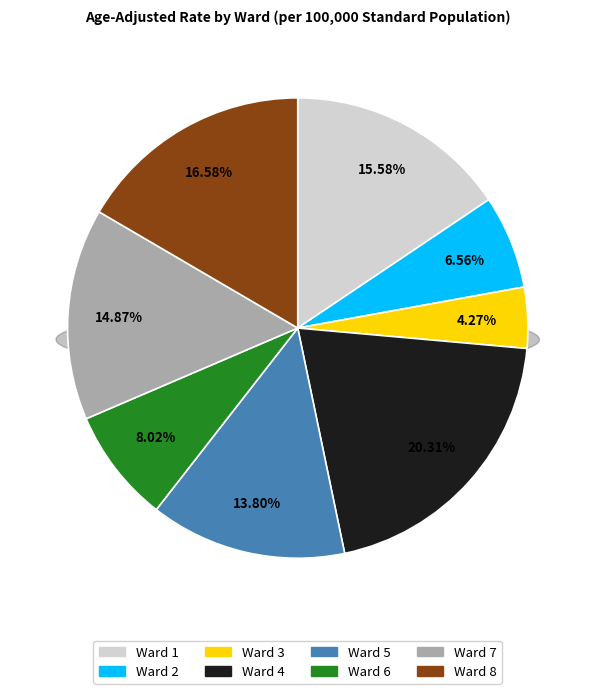

Which category has the biggest portion of the pie?

Ward 4